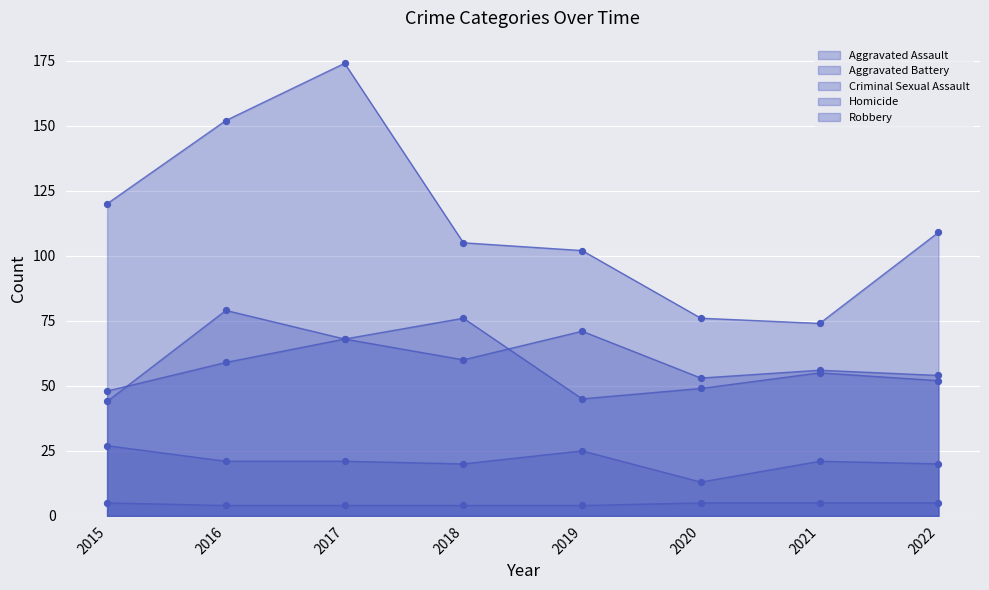

Which series has the largest total across all categories?

Robbery